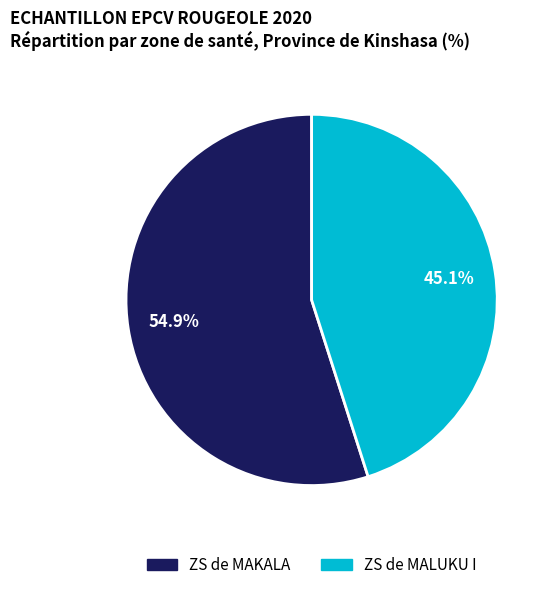

Rank the categories by value from highest to lowest.

ZS de MAKALA, ZS de MALUKU I